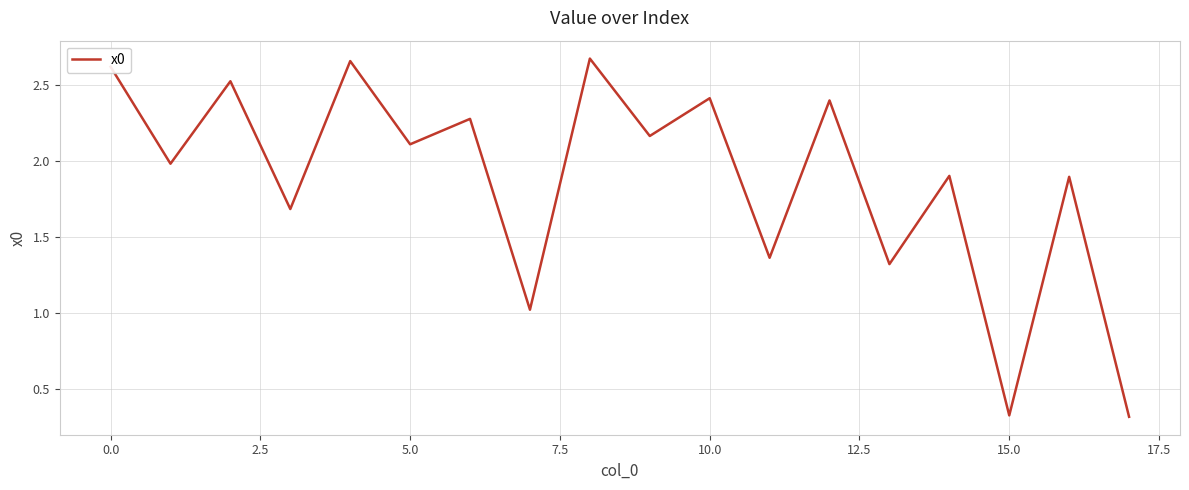

True or false: the data shows 0.3 at 15.0.

True